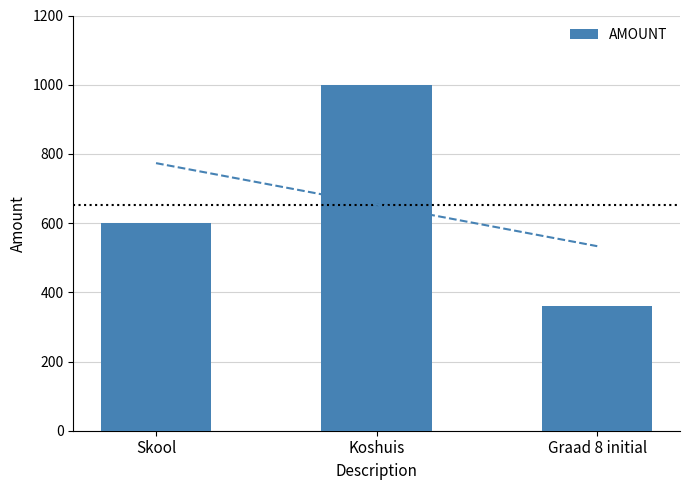

List the labels in order of value, smallest first.

Graad 8 initial, Skool, Koshuis